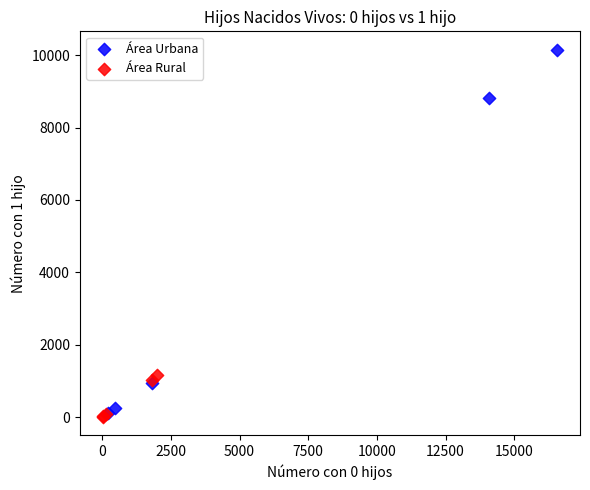

Which series reaches the maximum Y coordinate?

Área Urbana